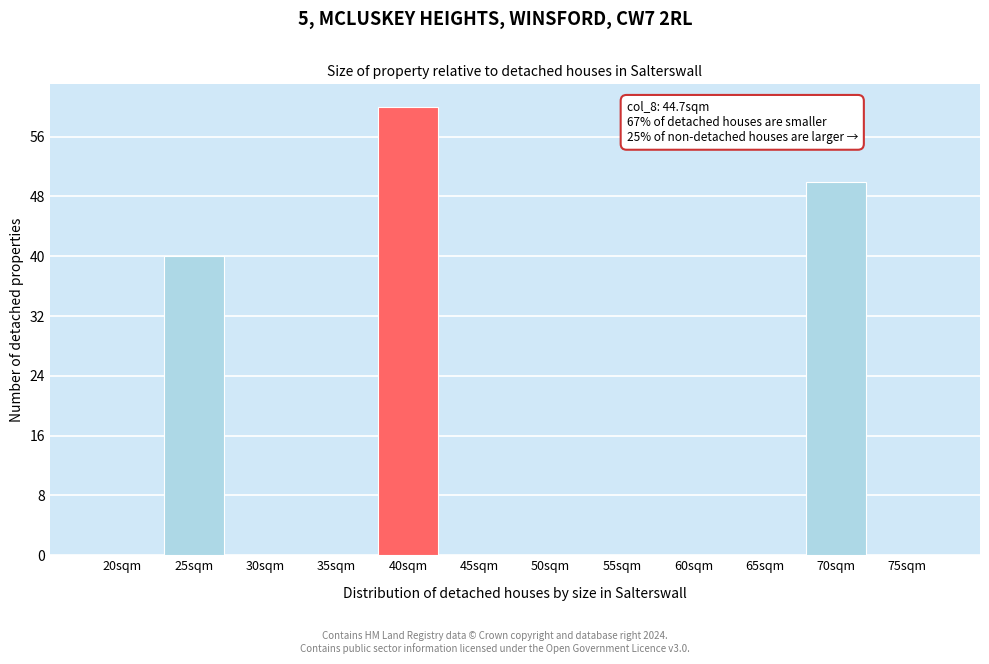

Reading left to right, extract all data points from this chart.

20sqm=0	25sqm=40	30sqm=0	35sqm=0	40sqm=60	45sqm=0	50sqm=0	55sqm=0	60sqm=0	65sqm=0	70sqm=50	75sqm=0